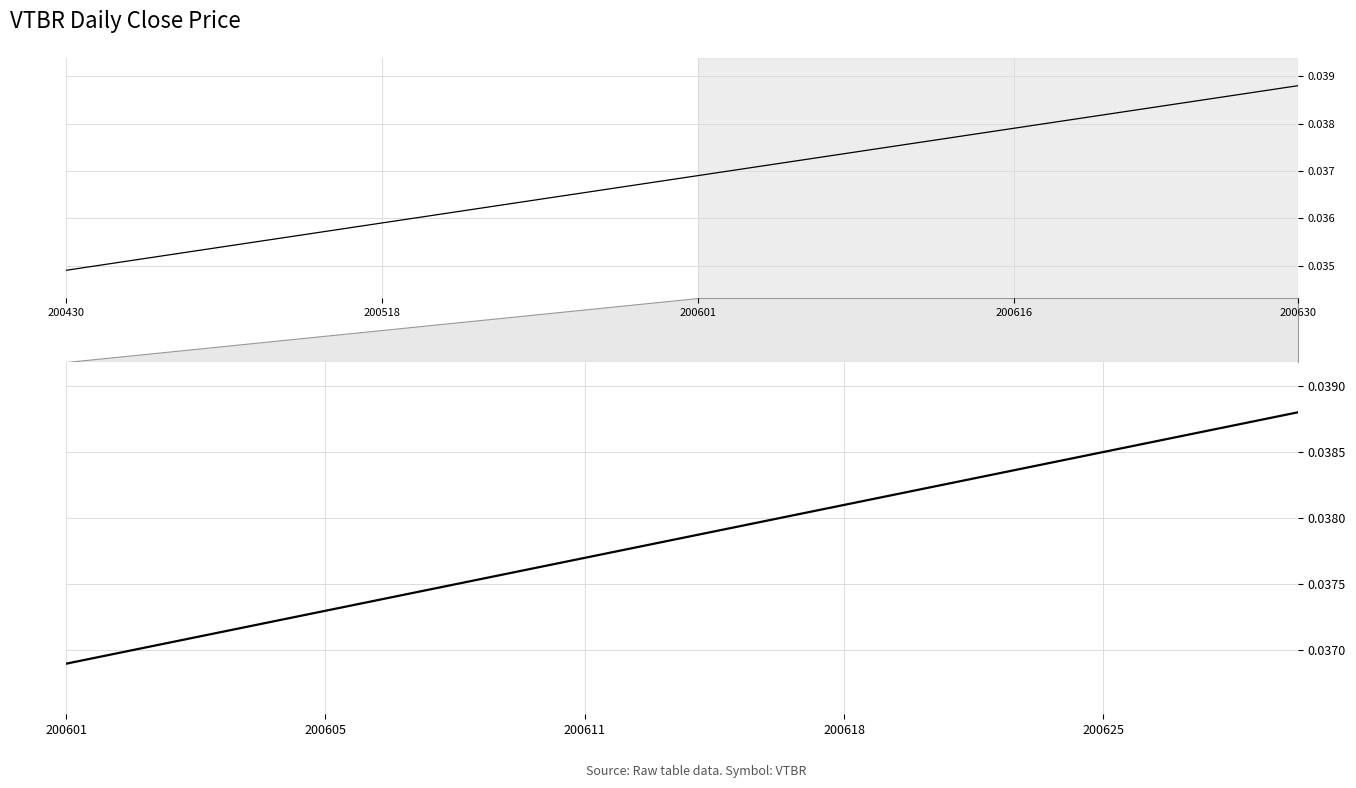

How many lines are shown in the chart?

1